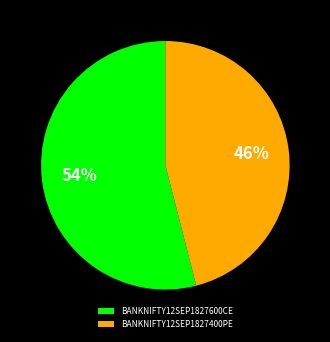

What is the ratio of the value at BANKNIFTY12SEP1827400PE to the value at BANKNIFTY12SEP1827600CE?

0.9